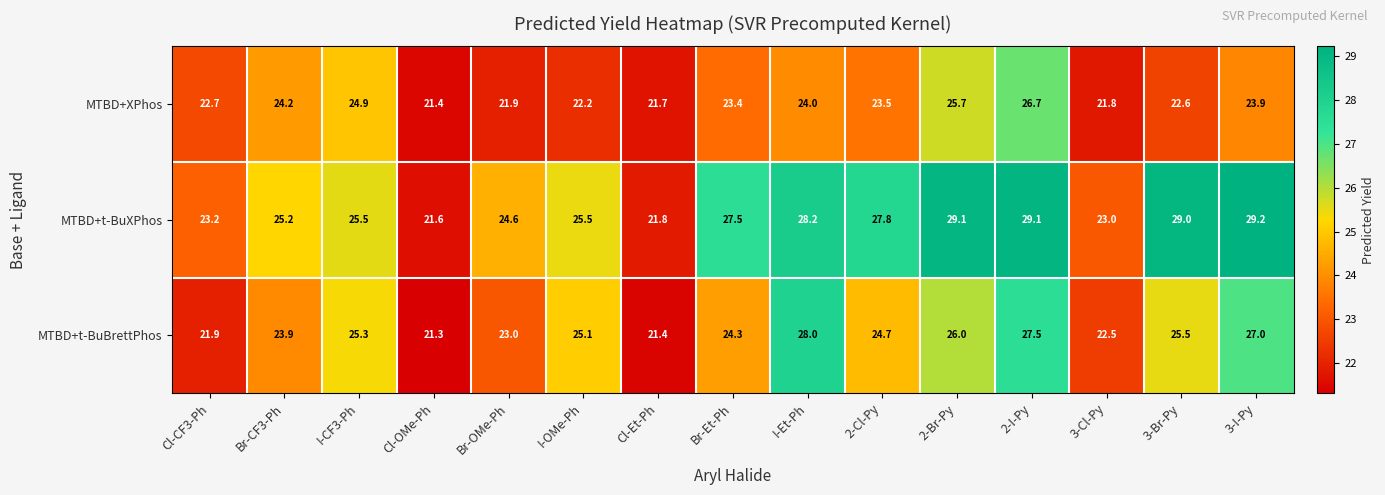

What value does the MTBD+XPhos series have at Cl-Et-Ph?

21.7